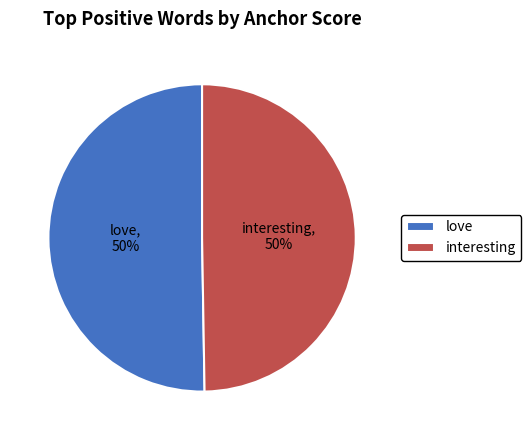

To the nearest percent, what is the average slice percentage?

50%